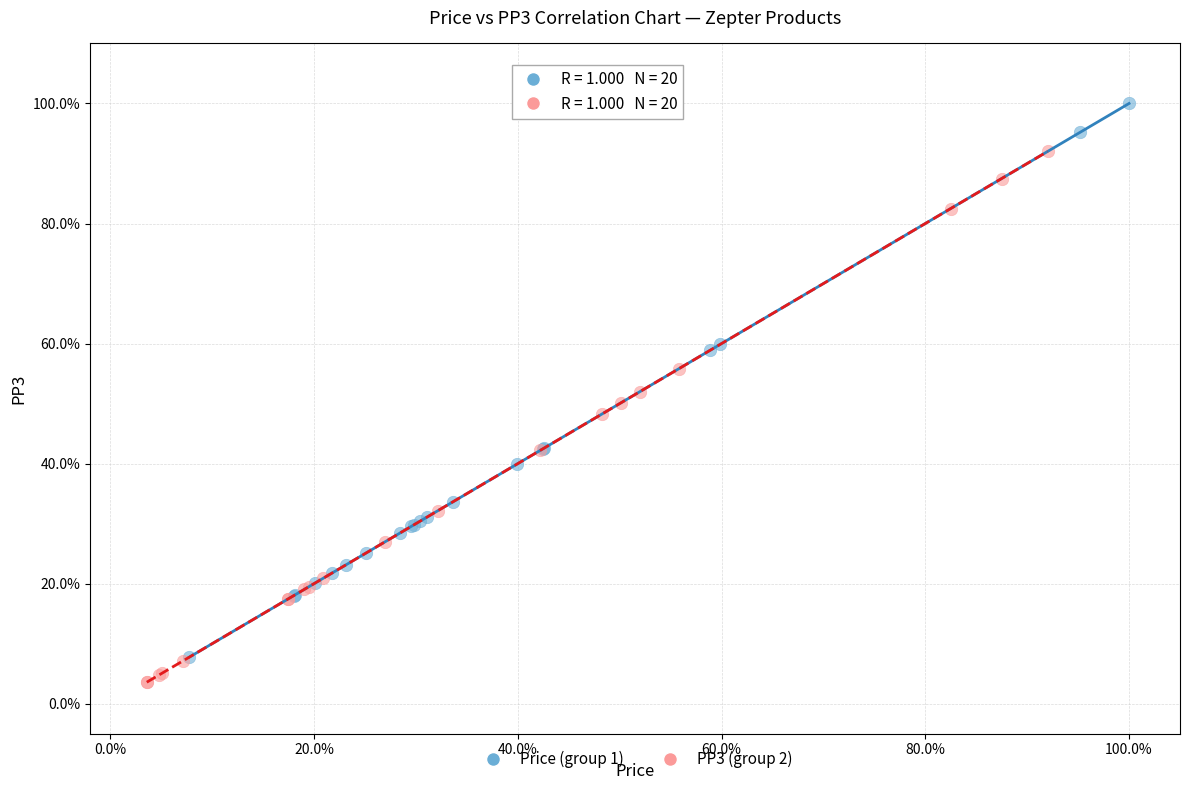

What are all the series names shown in the legend?

Price (group 1), PP3 (group 2)